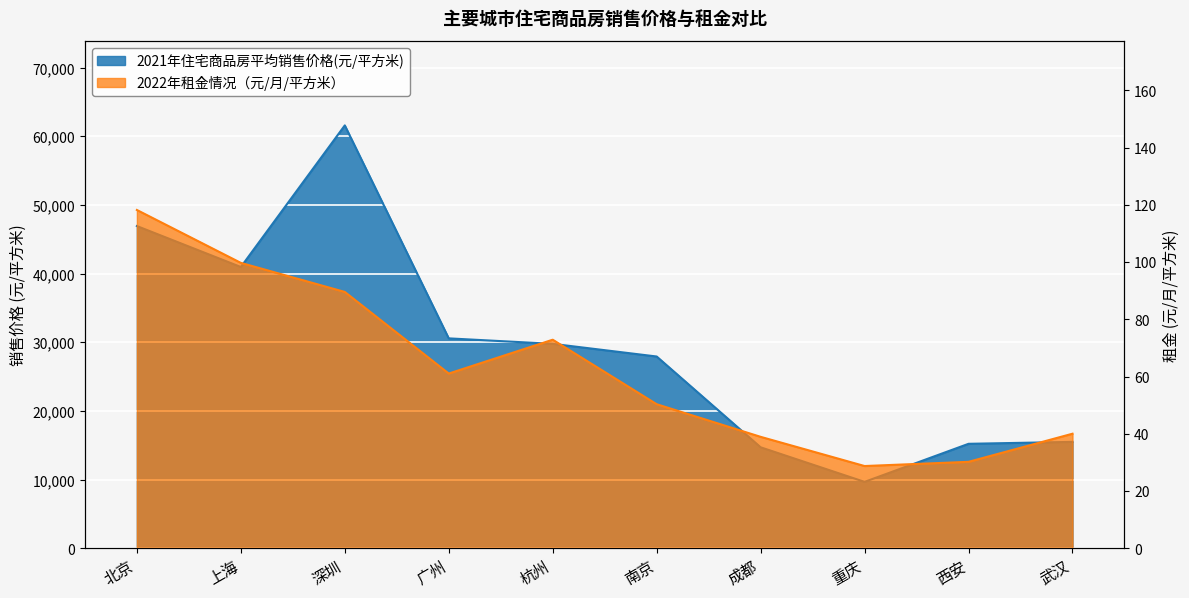

What is the difference between the highest and lowest values at 成都?

14674.1